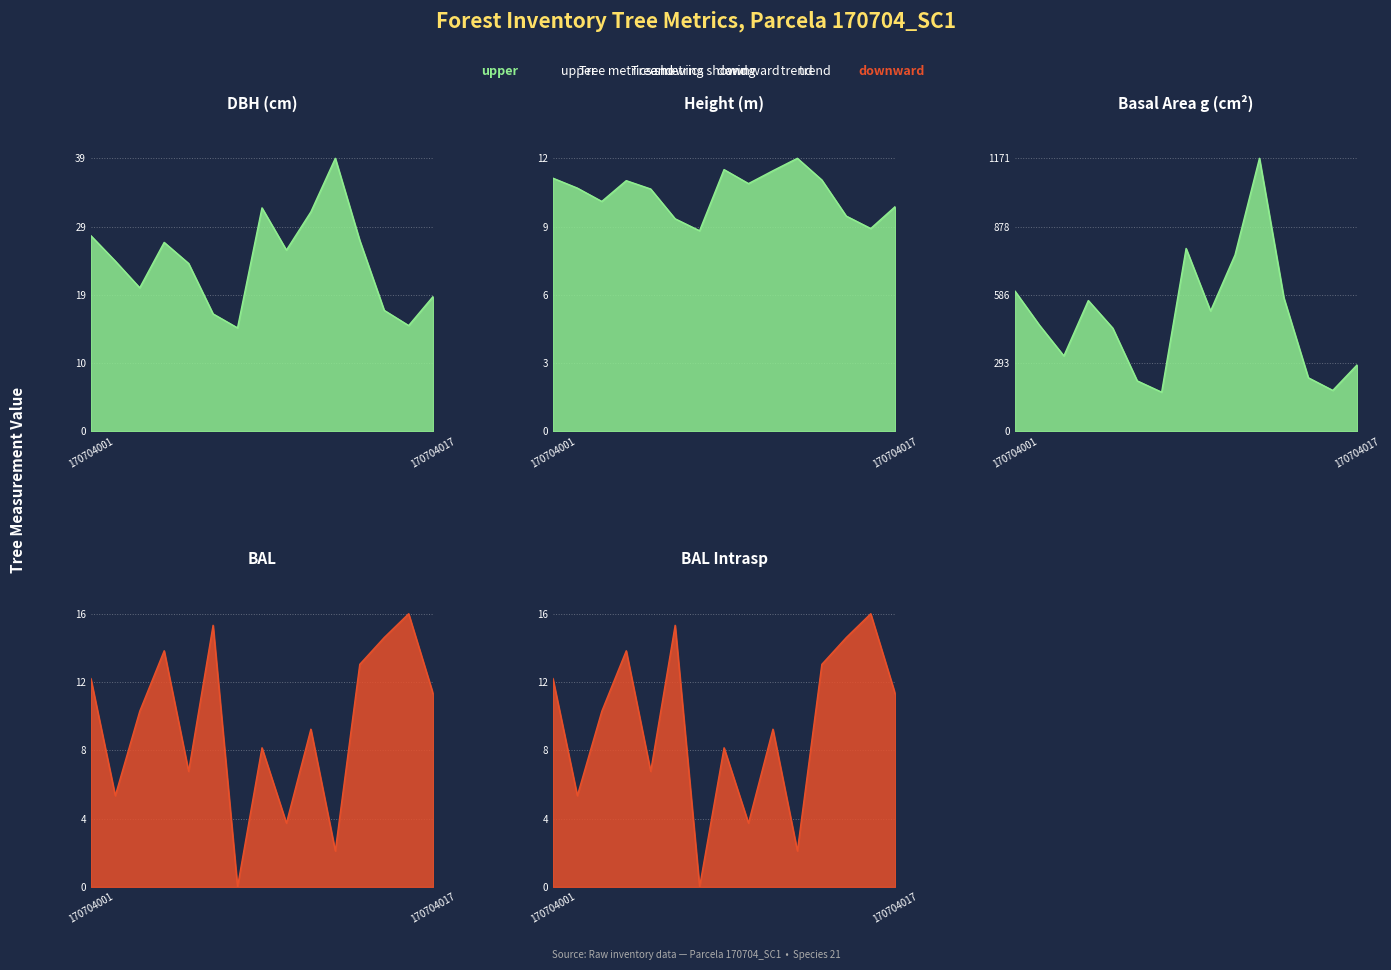

True or false: h and g intersect in this chart.

False